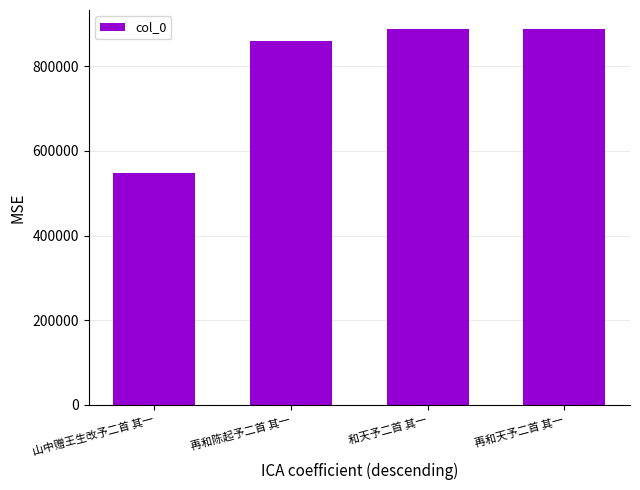

How many data points are less than 888648?

2